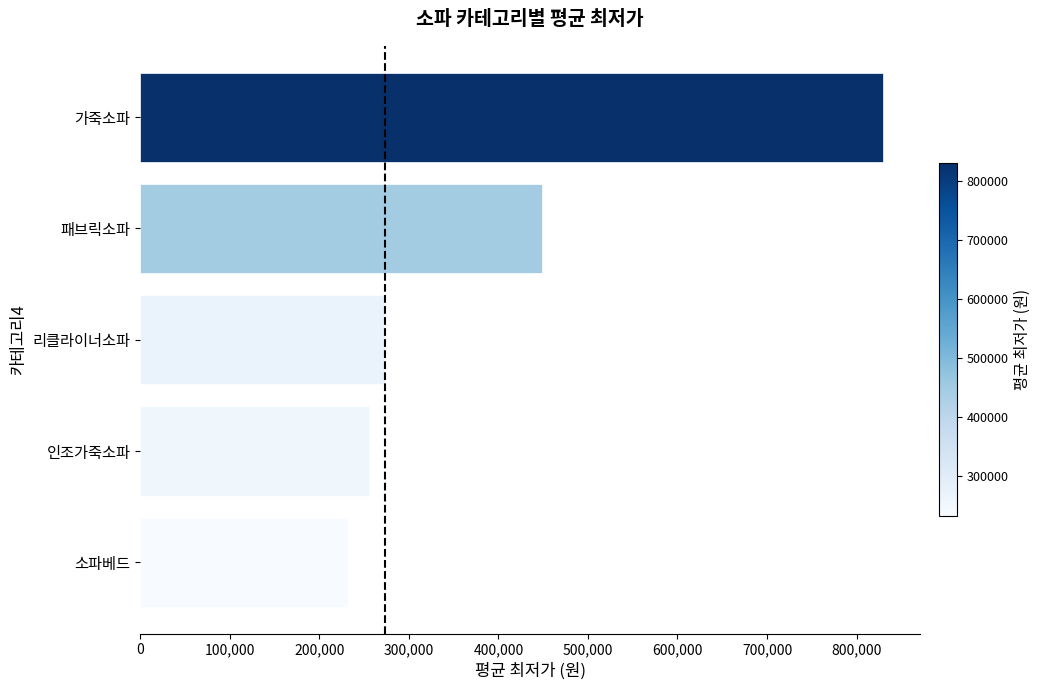

List the labels in order of value, smallest first.

소파베드, 인조가죽소파, 리클라이너소파, 패브릭소파, 가죽소파